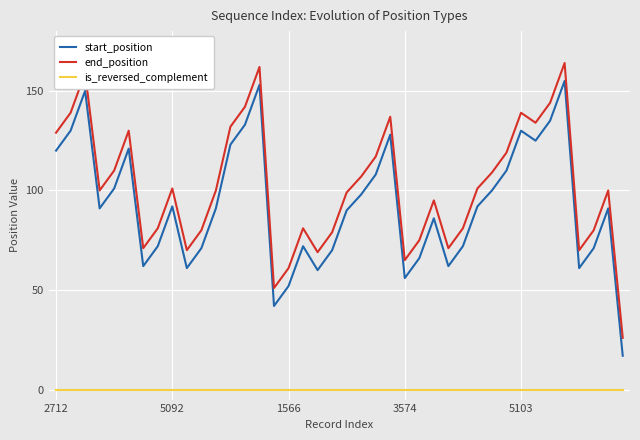

Reading left to right, what are all the values shown in this chart?

start_position: 120	130	150	91	101	121	62	72	92	61	71	91	123	133	153	42	52	72	60	70	90	98	108	128	56	66	86	62	72	92	100	110	130	125	135	155	61	71	91	17
end_position: 129	139	159	100	110	130	71	81	101	70	80	100	132	142	162	51	61	81	69	79	99	107	117	137	65	75	95	71	81	101	109	119	139	134	144	164	70	80	100	26
is_reversed_complement: 0	0	0	0	0	0	0	0	0	0	0	0	0	0	0	0	0	0	0	0	0	0	0	0	0	0	0	0	0	0	0	0	0	0	0	0	0	0	0	0